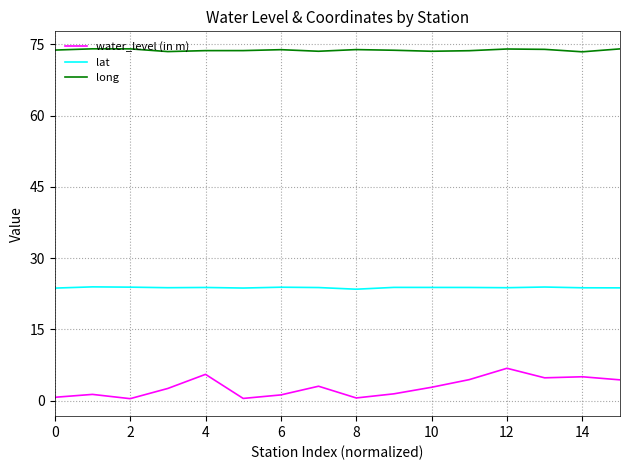

What is the maximum value for water_level (in m)?

6.8